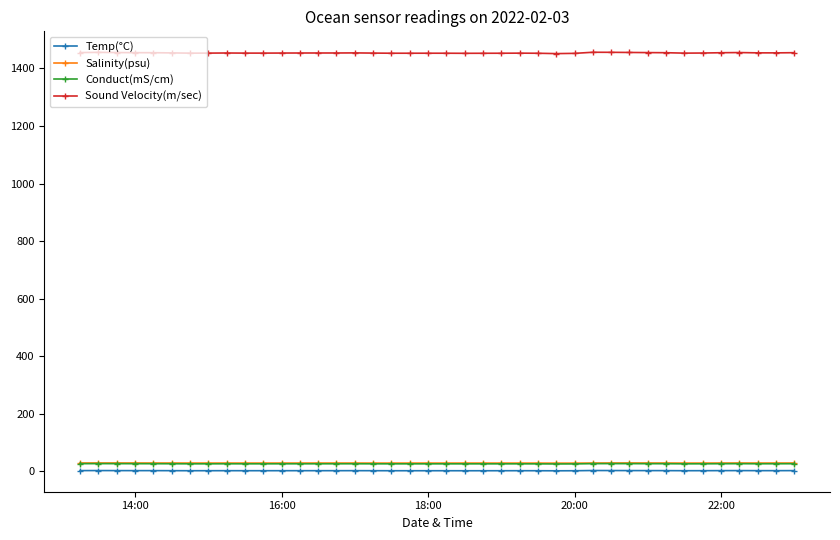

At how many categories does at least one series exceed 876?

40